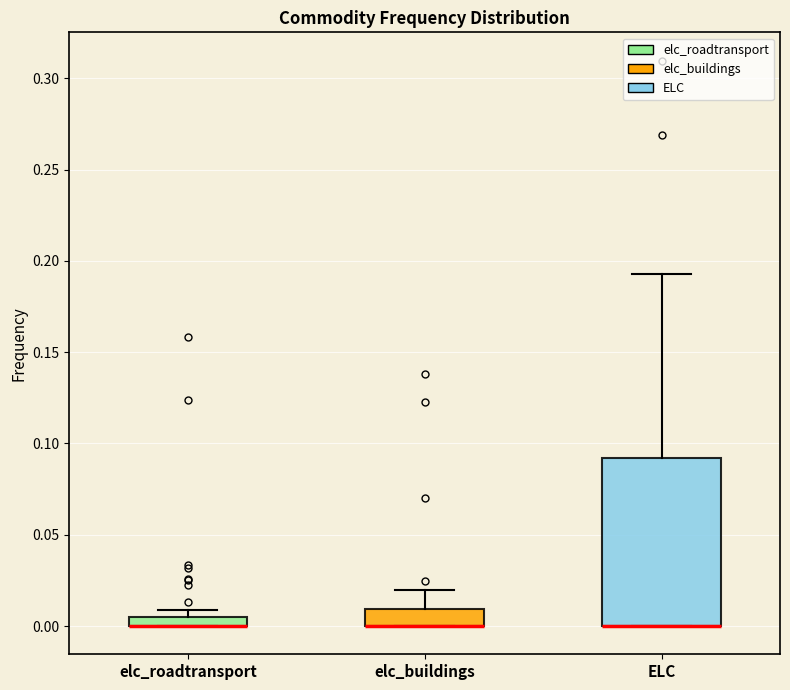

Which box is the tallest, from its lower edge to its upper edge?

ELC